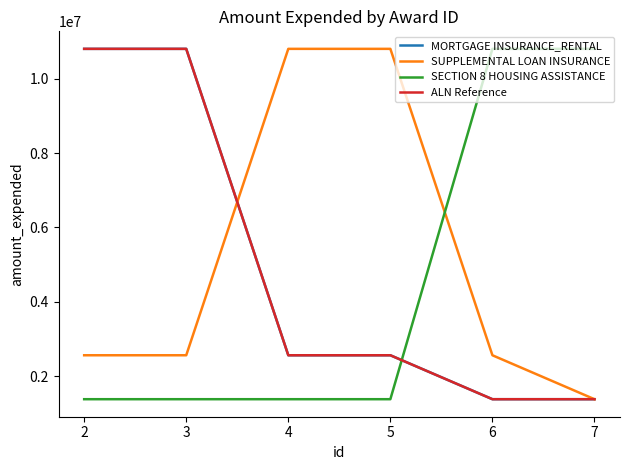

Does the chart have visible grid lines?

No